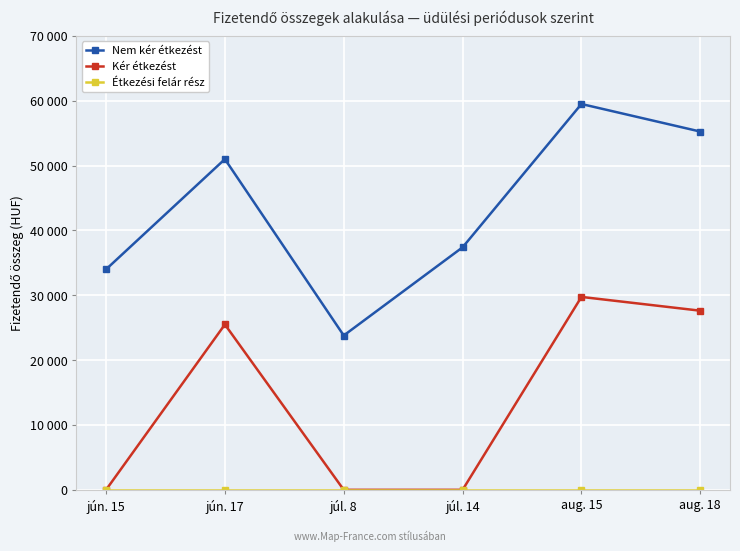

Is the value of Kér étkezést at aug. 15 greater than the value of Nem kér étkezést at jún. 15?

No